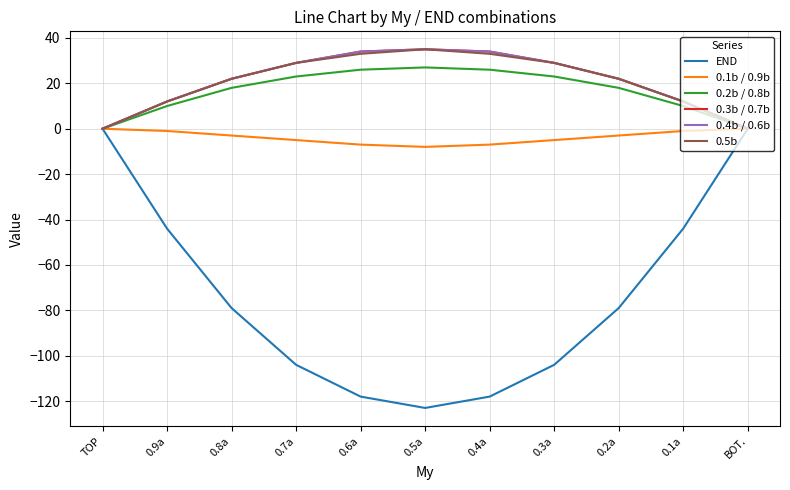

What is the maximum value shown in the chart?

35